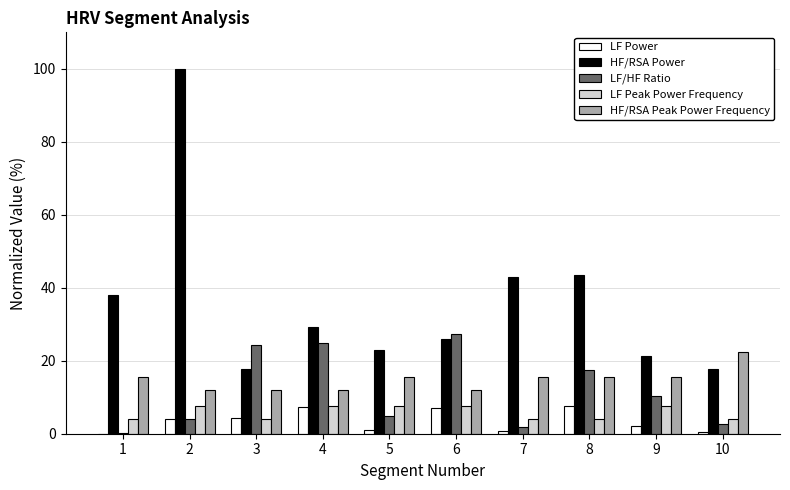

What is the total value across all series at 3?

62.5